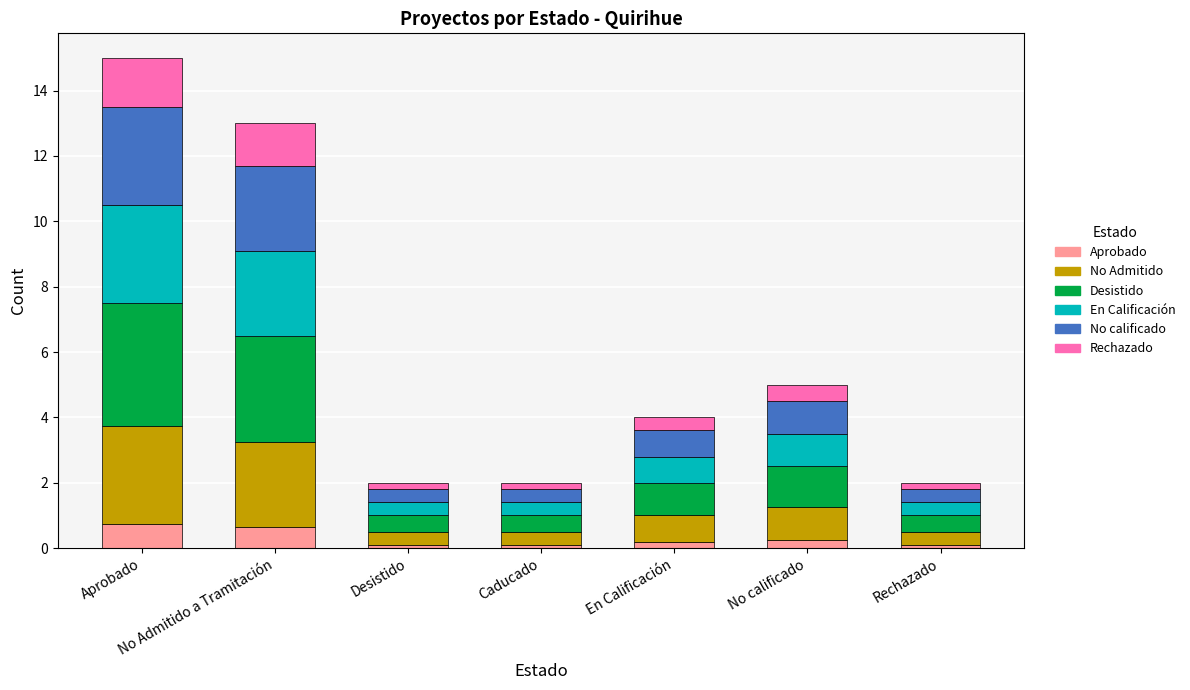

At which category is the sum across all series the highest?

Aprobado